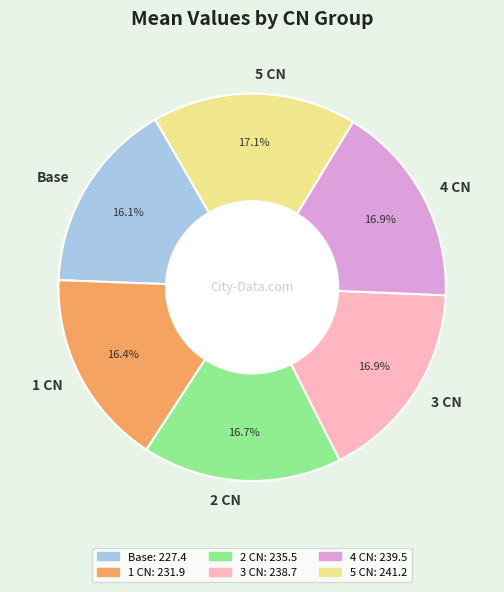

Is 1 CN the majority of the pie?

No